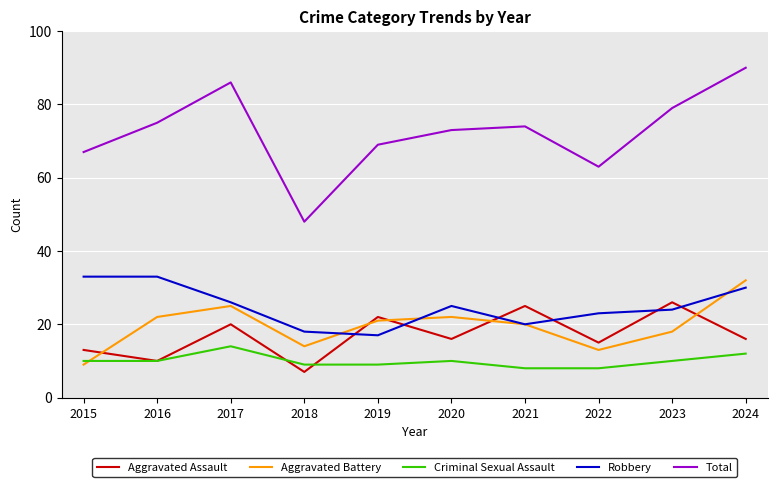

What is the approximate value of Aggravated Assault at 2016, to the nearest 5?

10